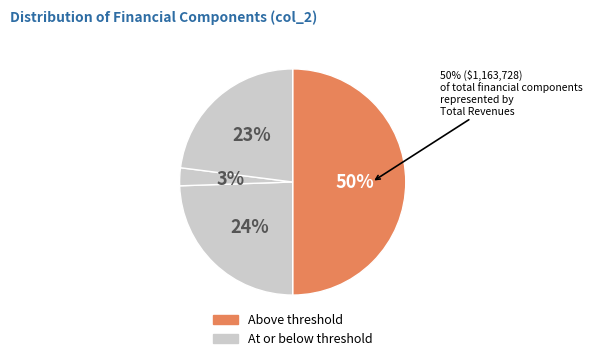

Approximately how many times larger is the value at Total Operation Variable Costs compared to Total Profits?

1.1